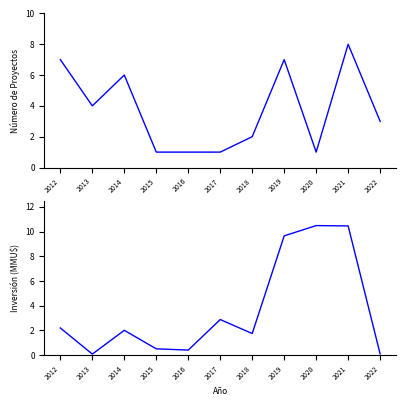

Reading left to right, transcribe all the data shown in this chart.

Número de Proyectos: 2012=7.0	2013=4.0	2014=6.0	2015=1.0	2016=1.0	2017=1.0	2018=2.0	2019=7.0	2020=1.0	2021=8.0	2022=3.0
Inversión (MMU$): 2012=2.2	2013=0.1	2014=2.0	2015=0.5	2016=0.4	2017=2.9	2018=1.7	2019=9.6	2020=10.5	2021=10.5	2022=0.1